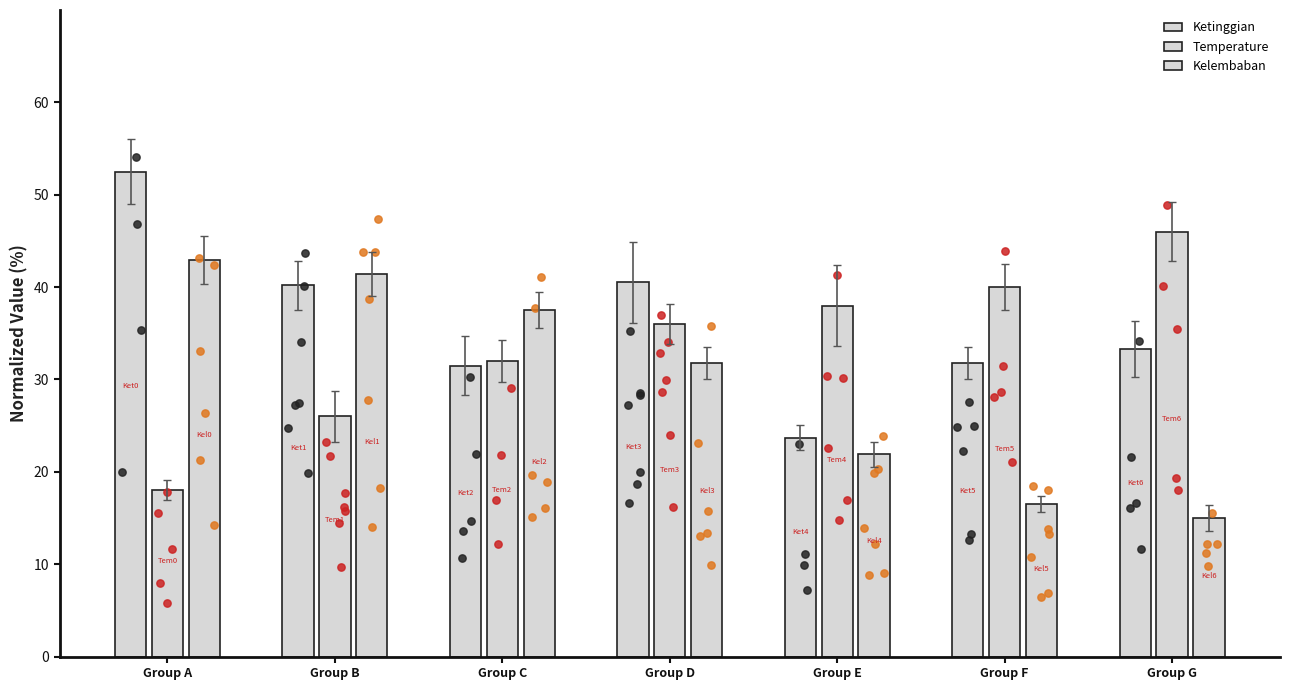

Is the value of Ketinggian at Group F greater than the value of Temperature at Group A?

Yes